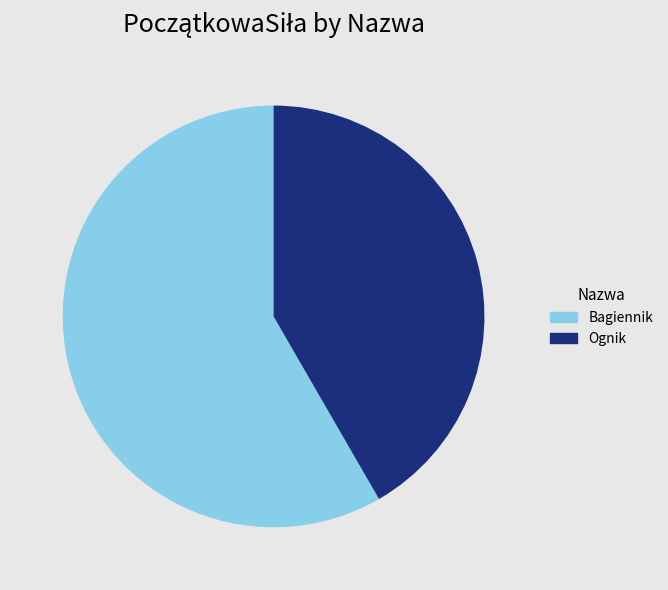

Approximately how many times larger is the value at Bagiennik compared to Ognik?

1.4